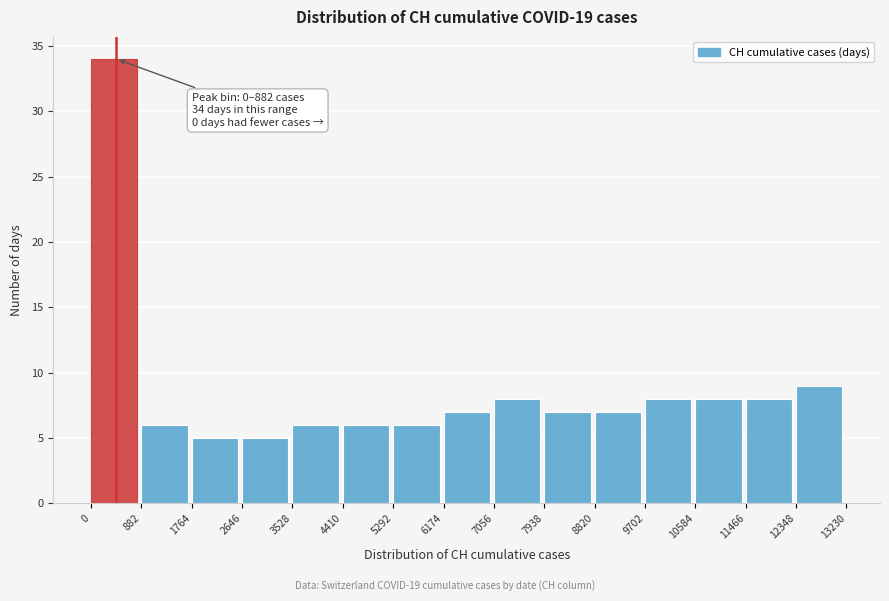

Over which range of the x-axis is the bar tallest?

0 to 882